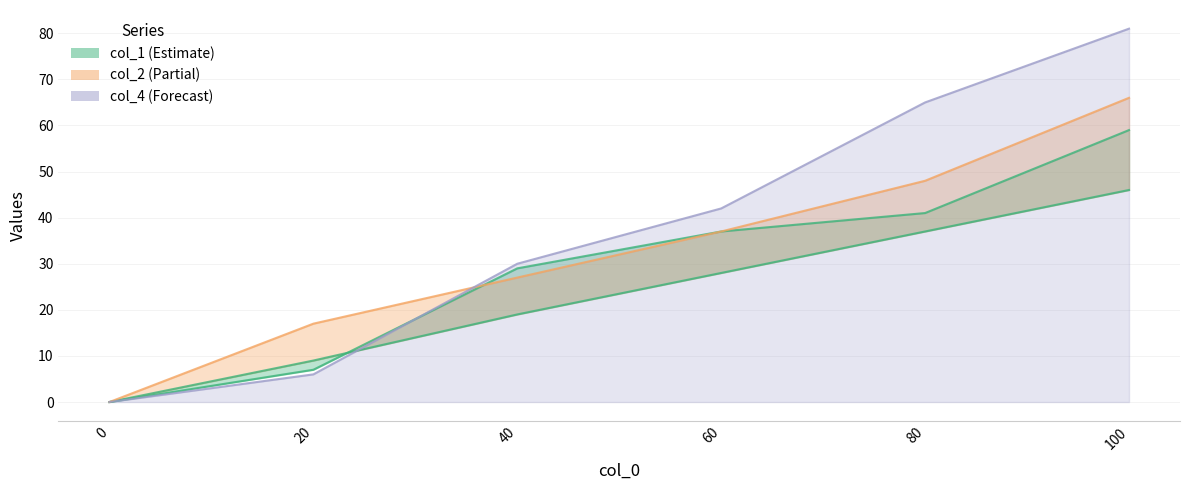

At how many categories does at least one series exceed 67?

1